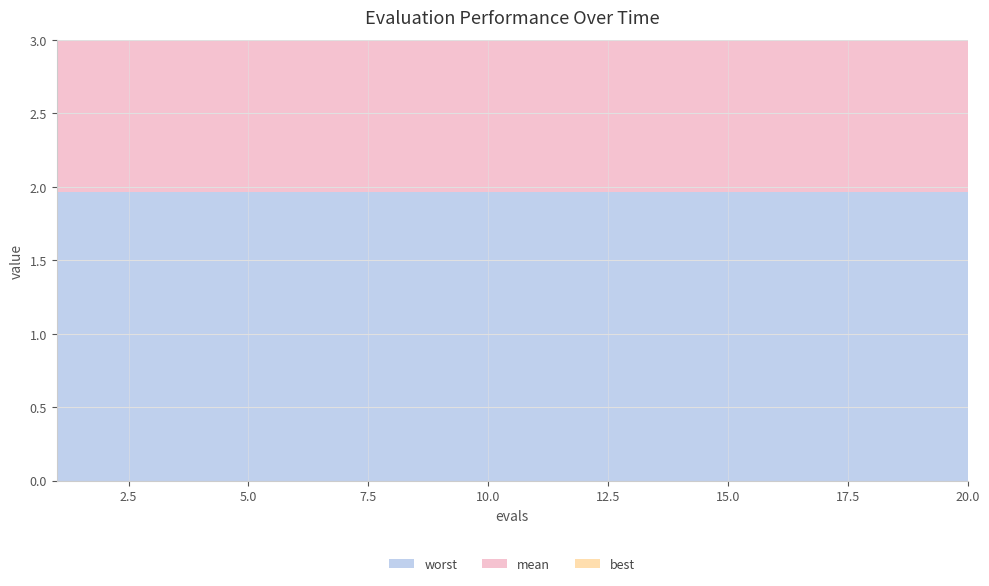

Reading left to right, extract all data points from this chart.

mean: 1=1.8	2=1.8	3=1.8	4=1.8	5=1.8	6=1.8	7=1.8	8=1.8	9=1.8	10=1.8	11=1.8	12=1.8	13=1.8	14=1.8	15=1.8	16=1.8	17=1.8	18=1.8	19=1.8	20=1.8
best: 1=1.7	2=1.7	3=1.7	4=1.7	5=1.7	6=1.7	7=1.7	8=1.7	9=1.7	10=1.7	11=1.7	12=1.7	13=1.7	14=1.7	15=1.7	16=1.7	17=1.7	18=1.7	19=1.7	20=1.7
worst: 1=2.0	2=2.0	3=2.0	4=2.0	5=2.0	6=2.0	7=2.0	8=2.0	9=2.0	10=2.0	11=2.0	12=2.0	13=2.0	14=2.0	15=2.0	16=2.0	17=2.0	18=2.0	19=2.0	20=2.0